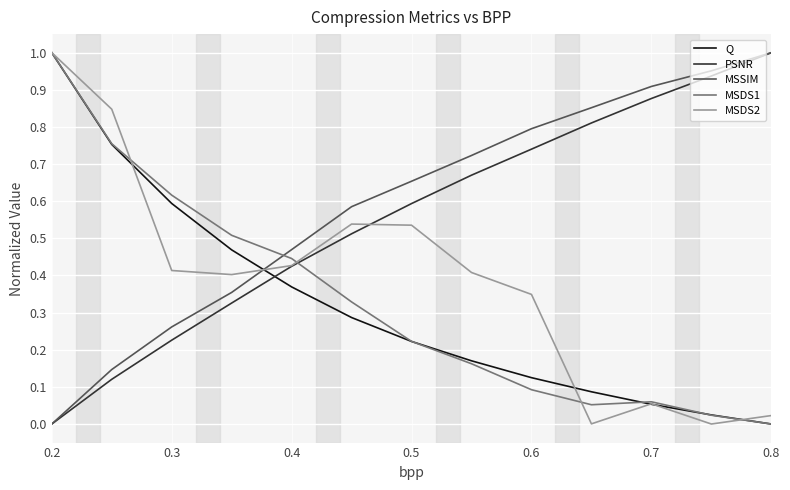

What is the sum of all MSSIM values?

7.7